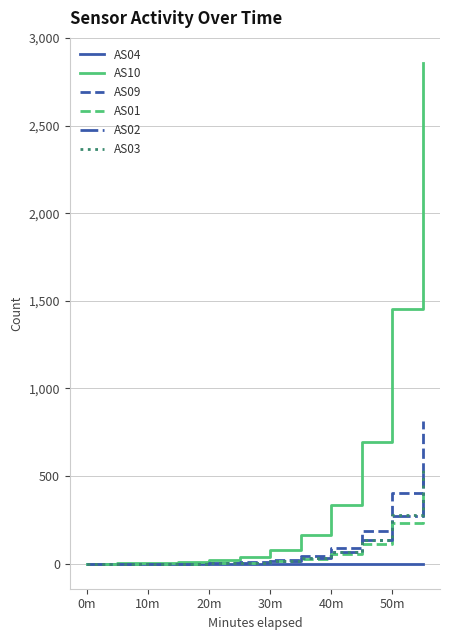

Which series has the largest total across all categories?

AS10